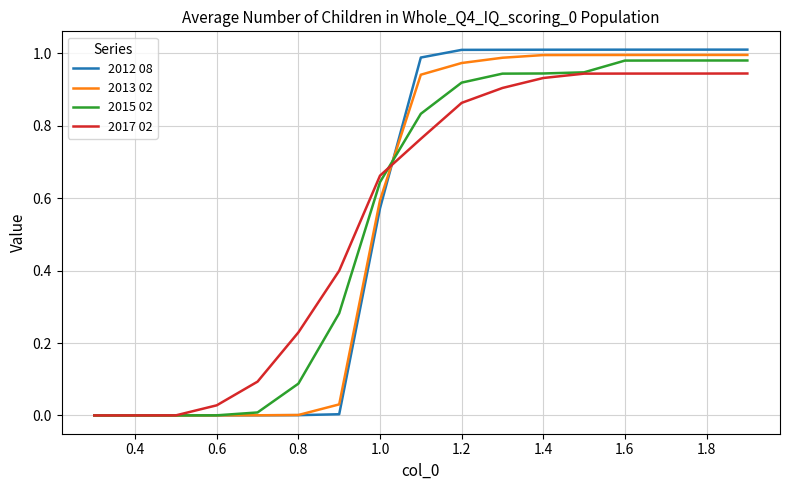

Which series has the largest range (max minus min)?

2012 08